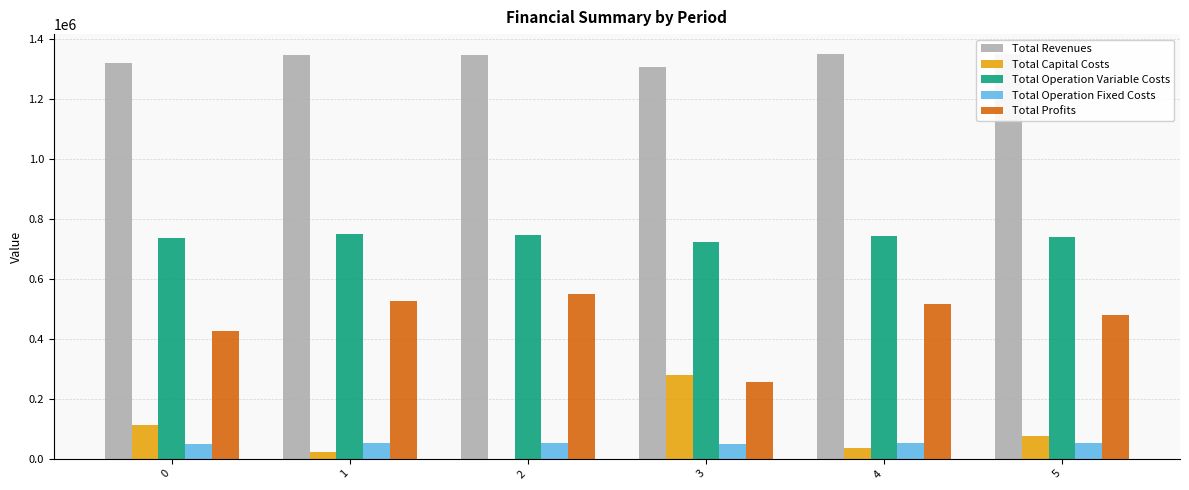

How many groups of bars are there?

6